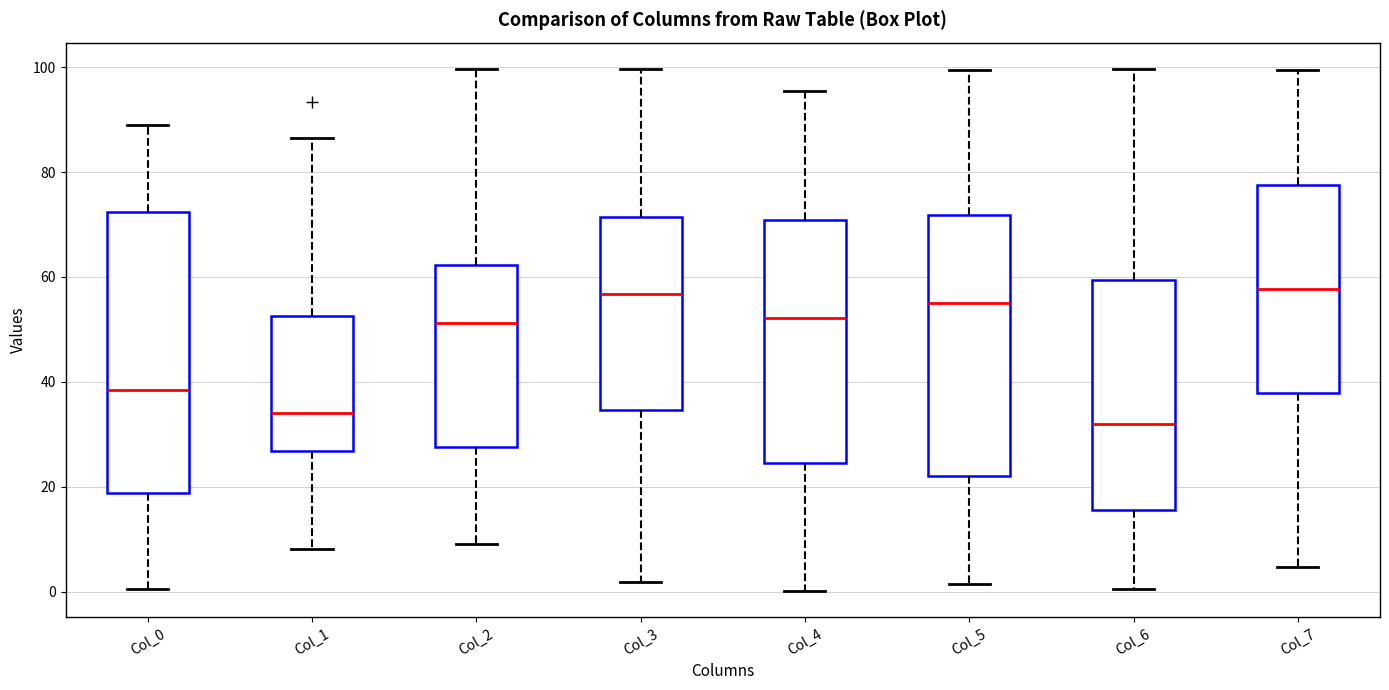

Reading left to right, transcribe this box plot: for each box, give where its median line is, the range the box spans, and where its two whiskers end, as read against the y-axis. The values are not printed on the chart, so give them approximately, as read against the axis.

Col_0: median 38, box 18 to 72, whiskers 0 to 90
Col_1: median 34, box 26 to 52, whiskers 8 to 86
Col_2: median 52, box 28 to 62, whiskers 10 to 100
Col_3: median 56, box 34 to 72, whiskers 2 to 100
Col_4: median 52, box 24 to 70, whiskers 0 to 96
Col_5: median 56, box 22 to 72, whiskers 2 to 100
Col_6: median 32, box 16 to 60, whiskers 0 to 100
Col_7: median 58, box 38 to 78, whiskers 4 to 100